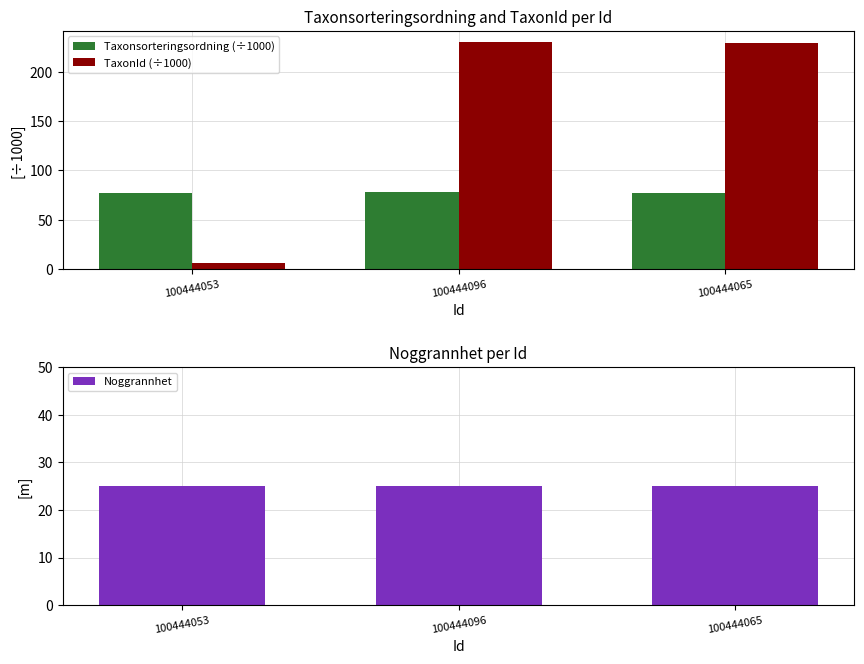

Is it true that Noggrannhet equals 25.0 at 100444096?

True